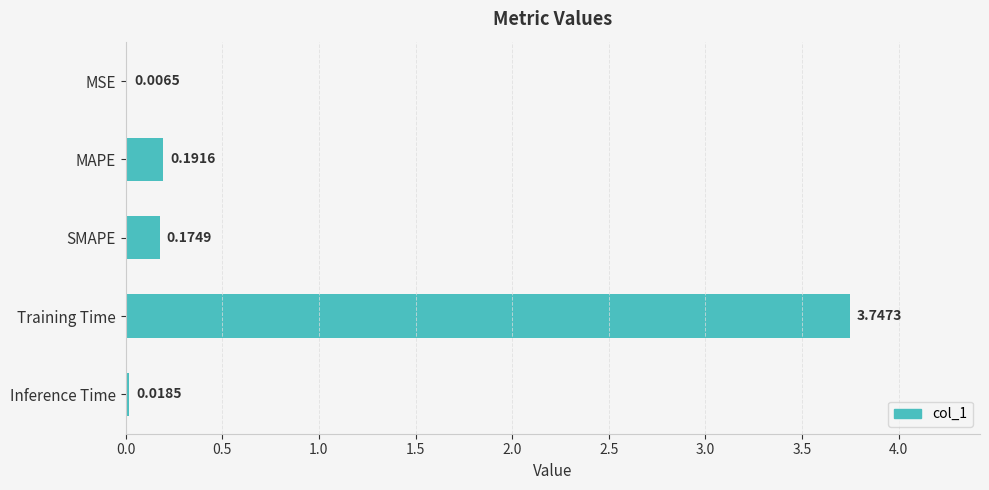

Which label corresponds to the largest value in the chart?

Training Time